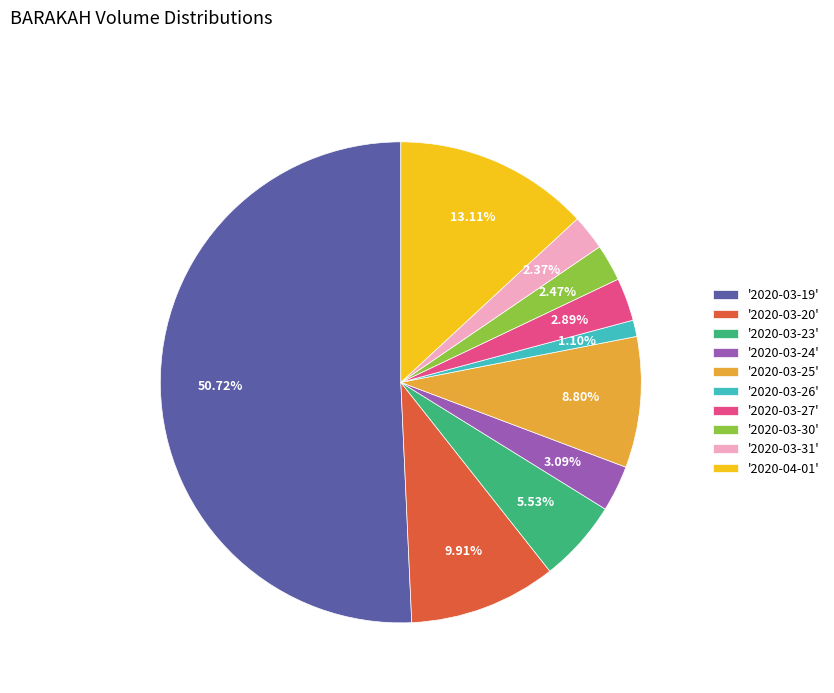

Does '2020-03-20' account for over 50% of the chart?

No